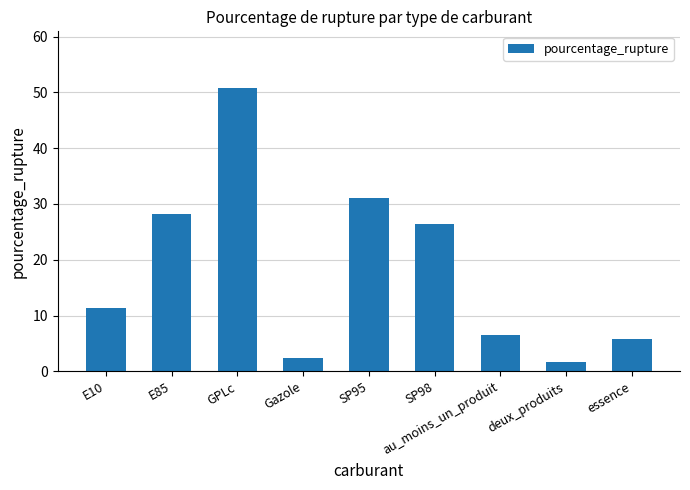

What is the difference between the maximum and second lowest values?

48.4